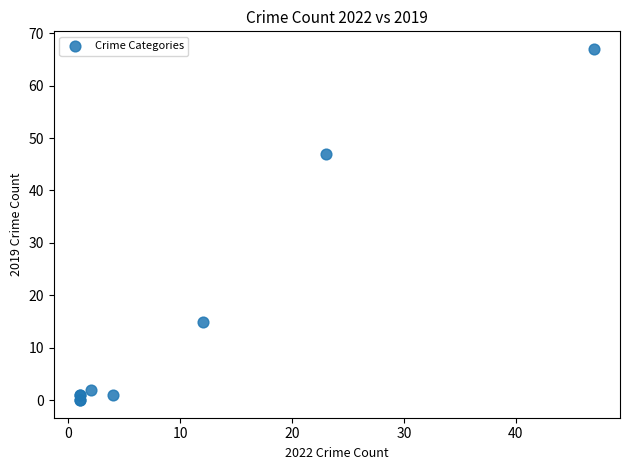

What Y value in the scatter plot is closest to 33?

47